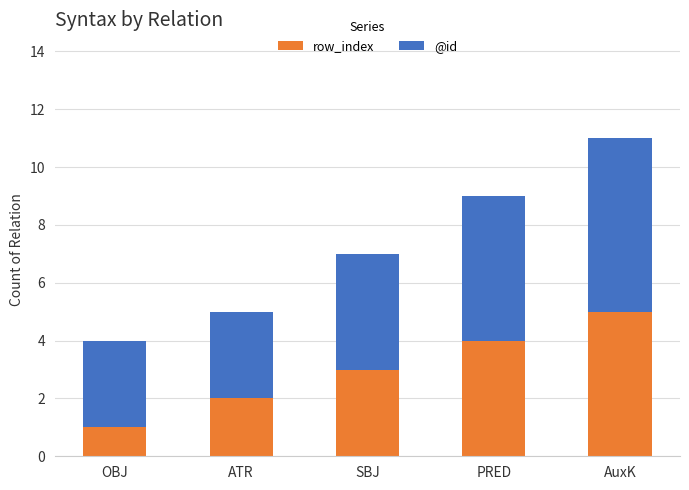

Reading left to right, list the values for the row_index series.

1	2	3	4	5